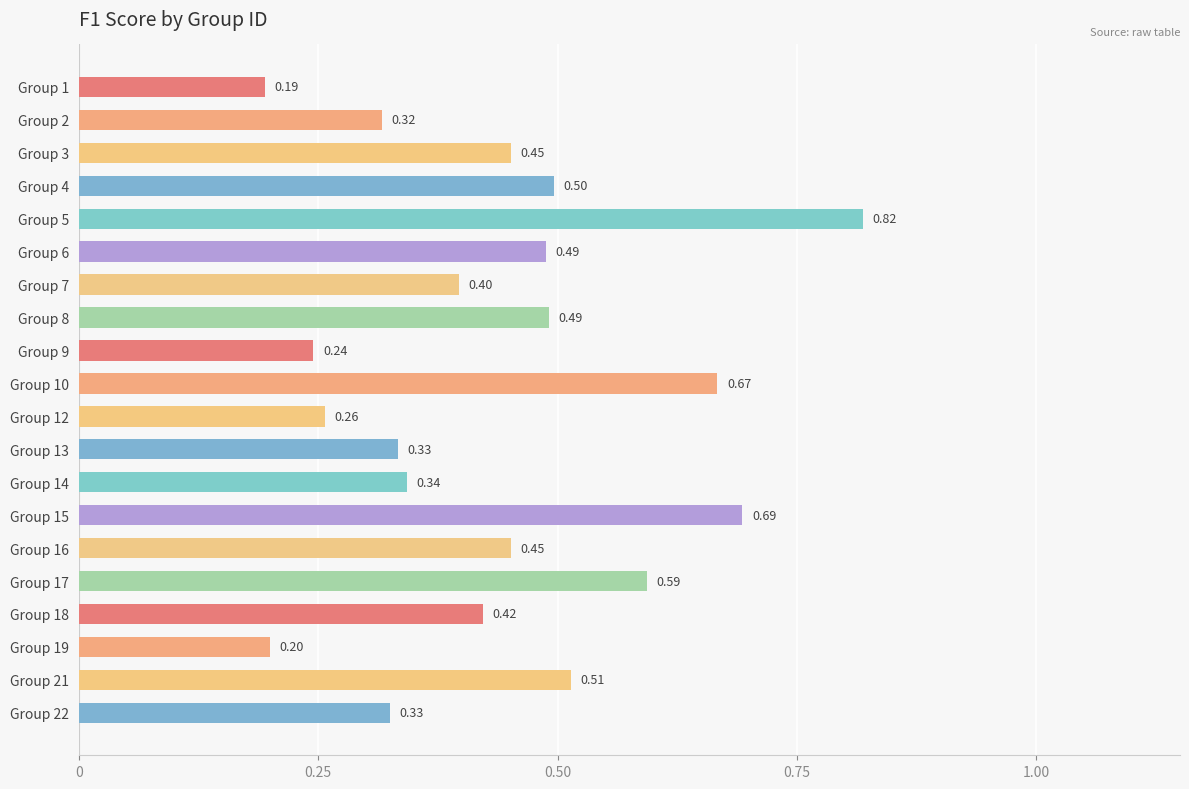

How many series are shown in this chart?

1